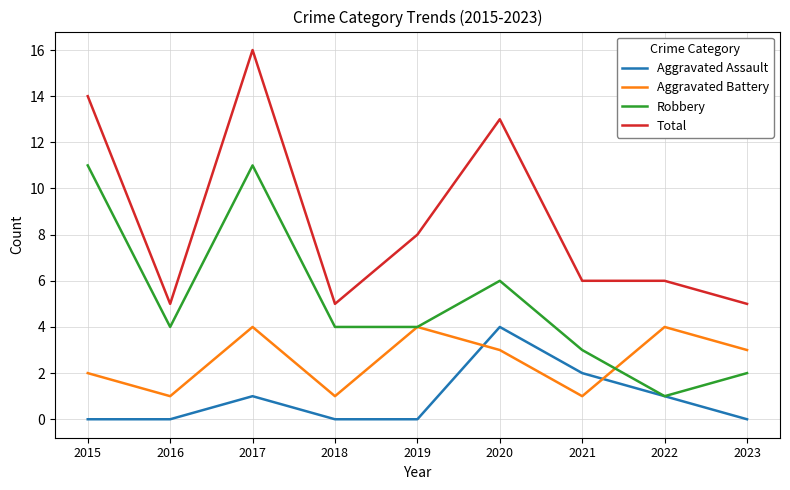

What is the lowest value of the Total series?

5